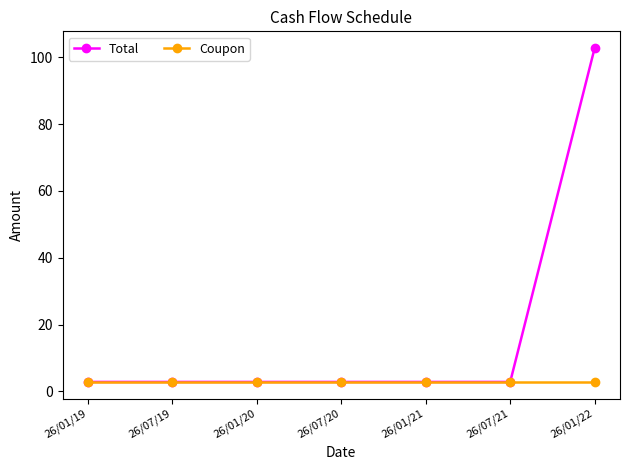

Is this an area chart (filled region under the line)?

No